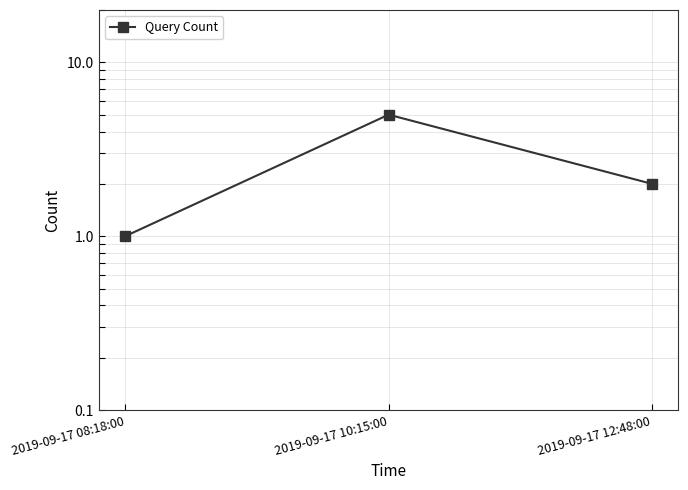

What is the label of the 1st point from the left?

2019-09-17 08:18:00